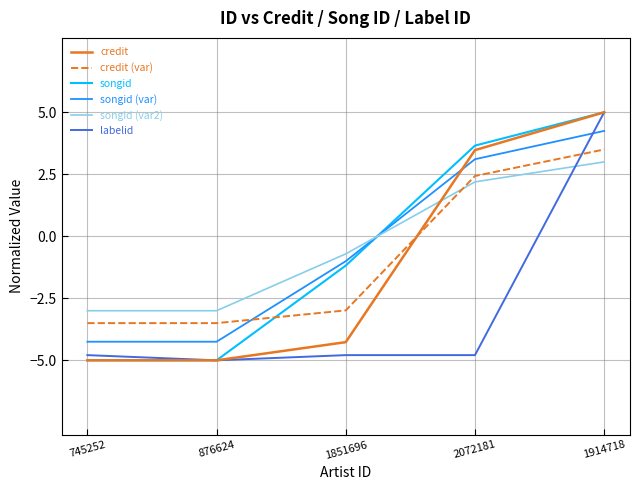

How many values in credit are below zero?

3